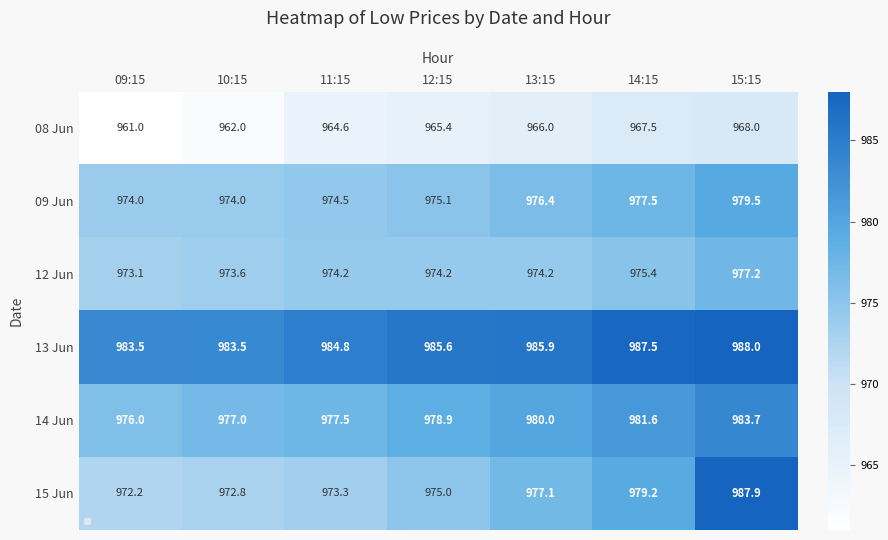

Rank the series by their maximum value, from highest to lowest.

13 Jun, 15 Jun, 14 Jun, 09 Jun, 12 Jun, 08 Jun